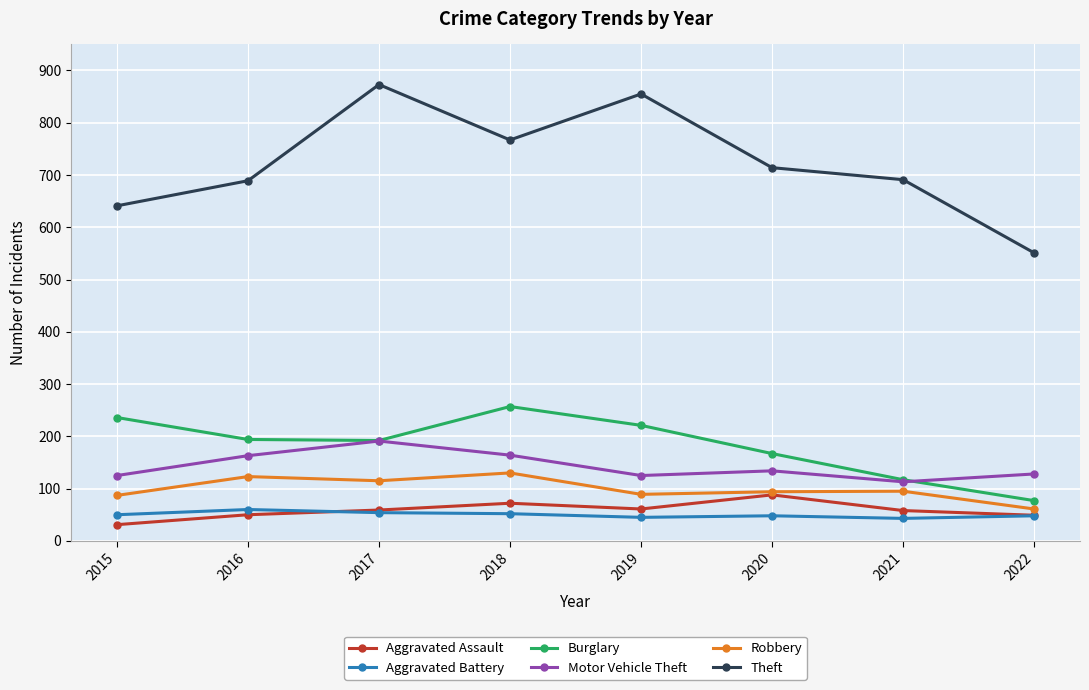

True or false: Motor Vehicle Theft and Theft intersect in this chart.

False